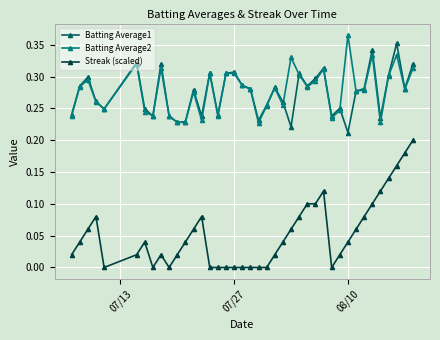

True or false: Batting Average1 and Streak (scaled) intersect in this chart.

False